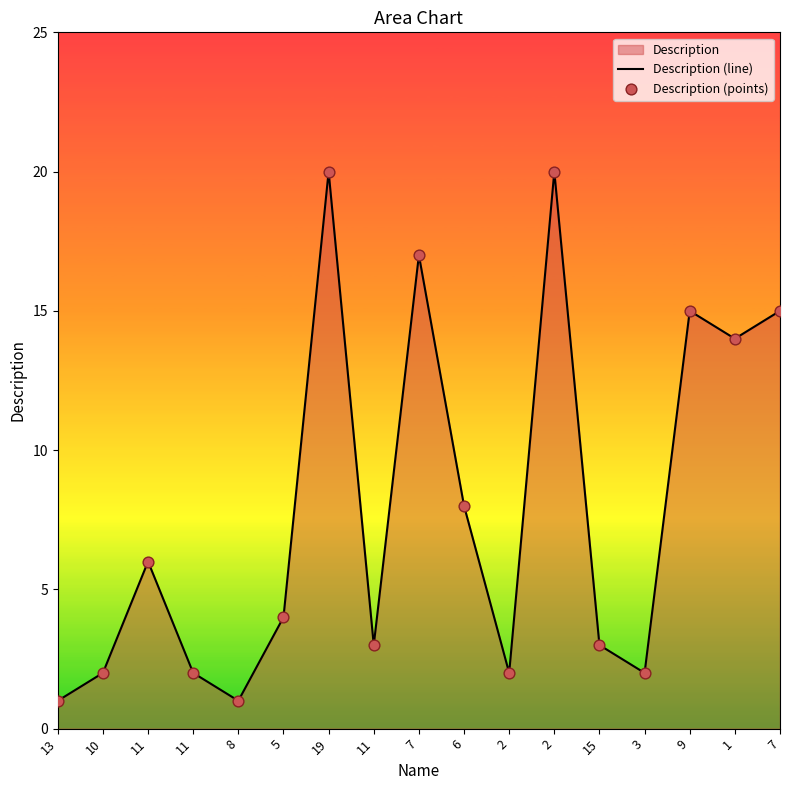

Which series has the largest total across all categories?

Description (line)